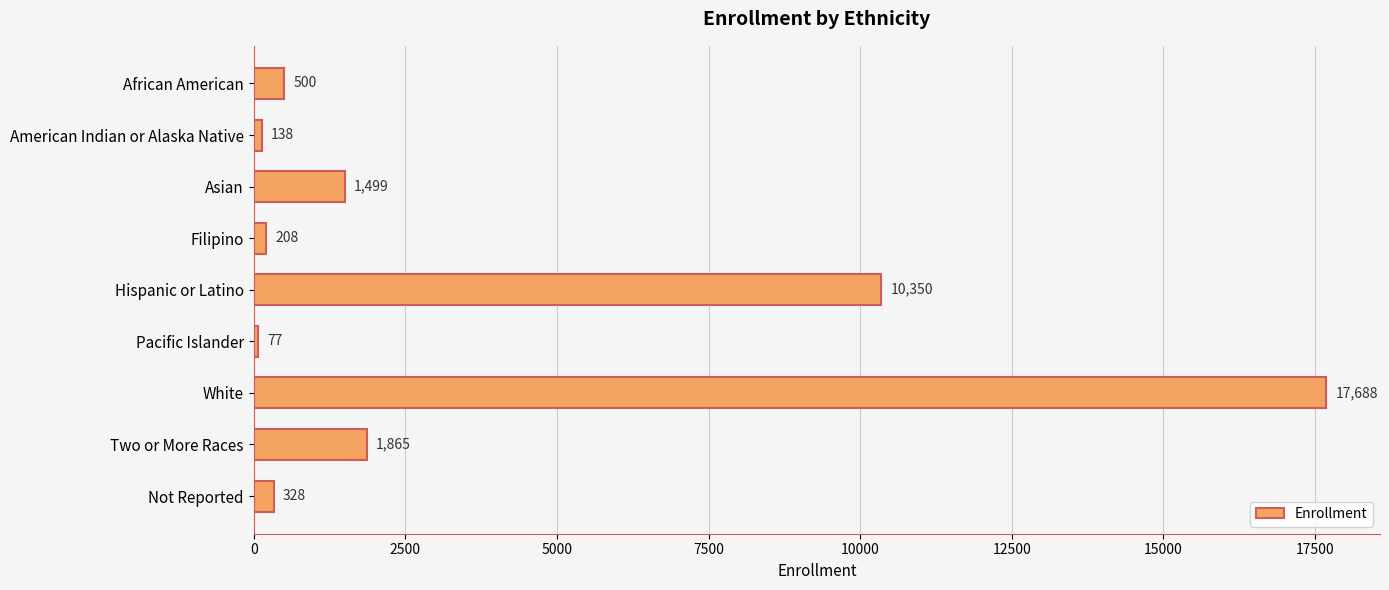

What is the difference between the second highest and second lowest values?

10212